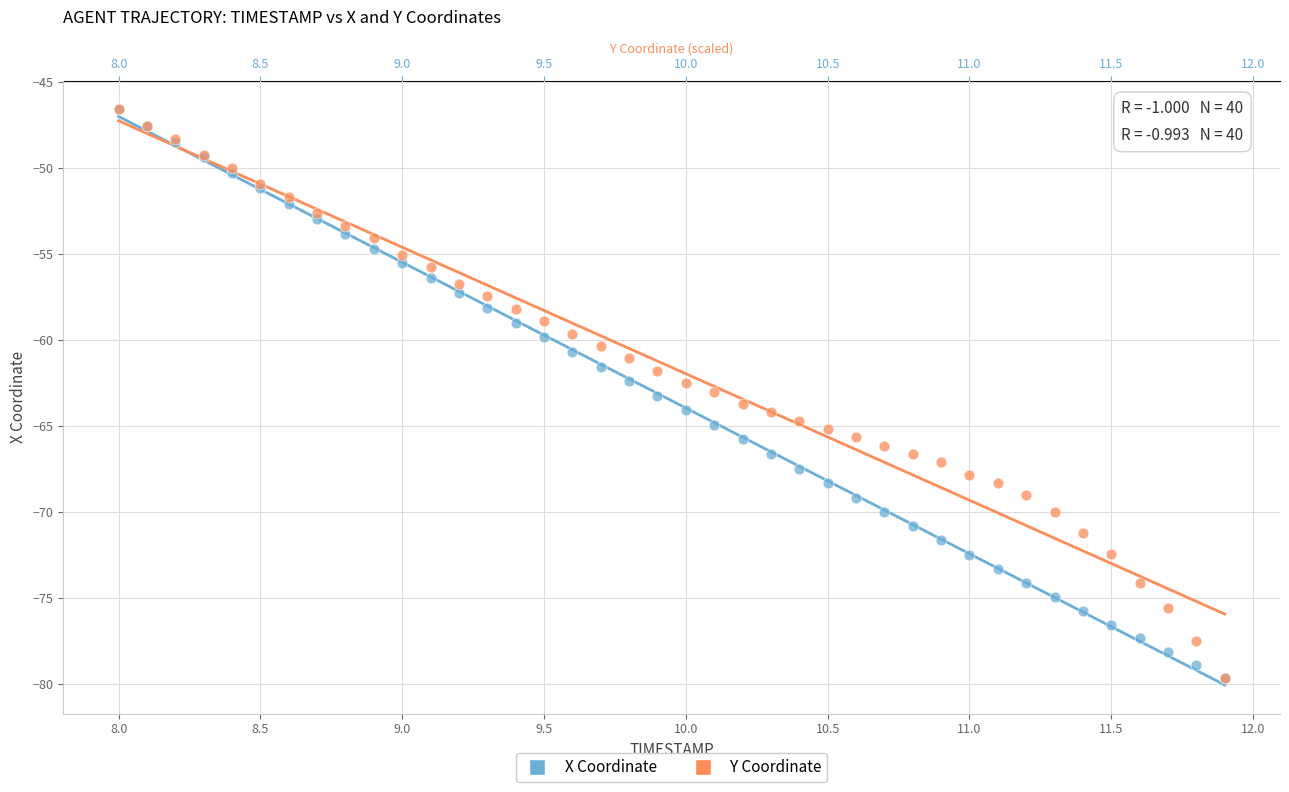

What are all the series names shown in the legend?

X Coordinate, Y Coordinate